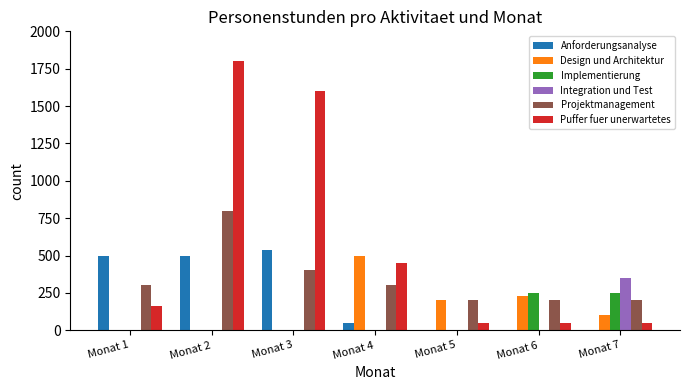

What is the spread (max minus min) of values at Monat 7?

350